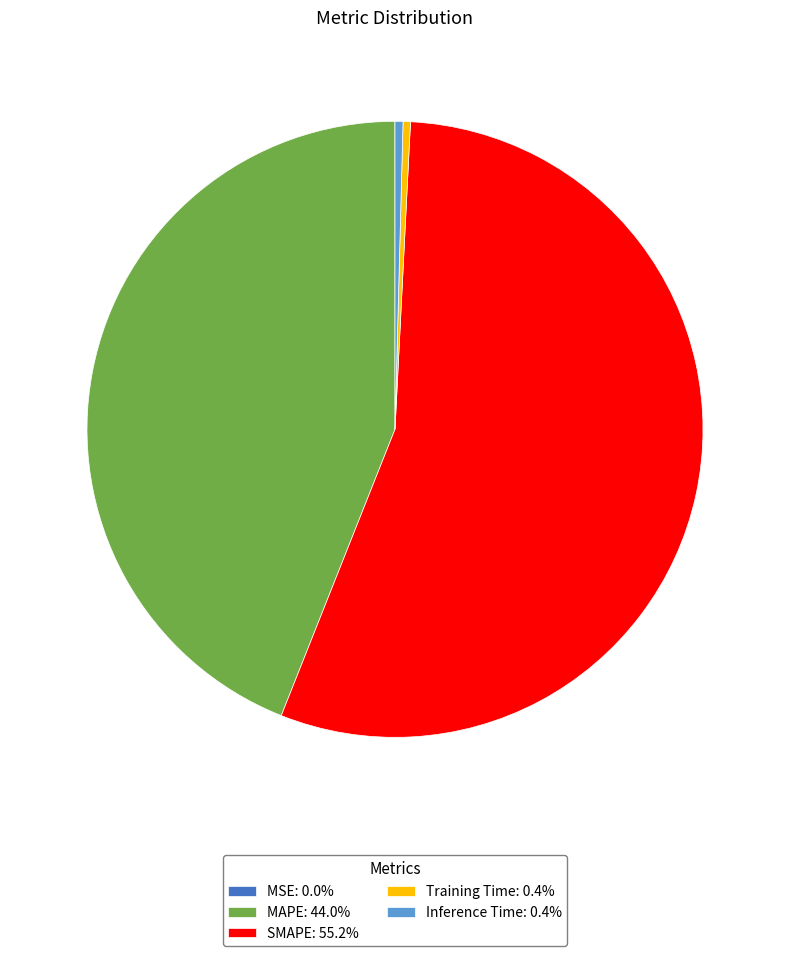

Is there any slice that represents more than half of the pie?

Yes